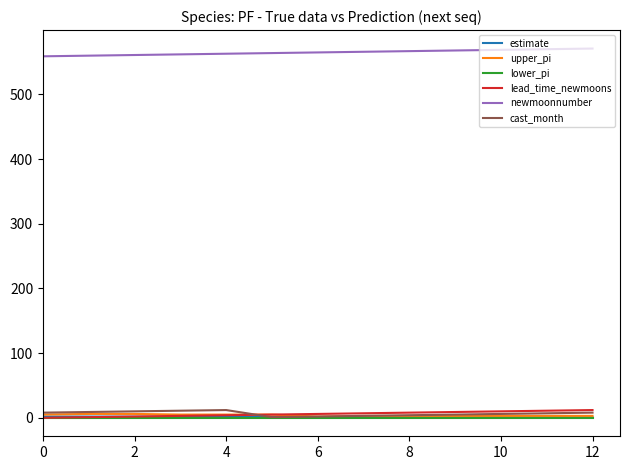

True or false: upper_pi and newmoonnumber cross at least once.

False